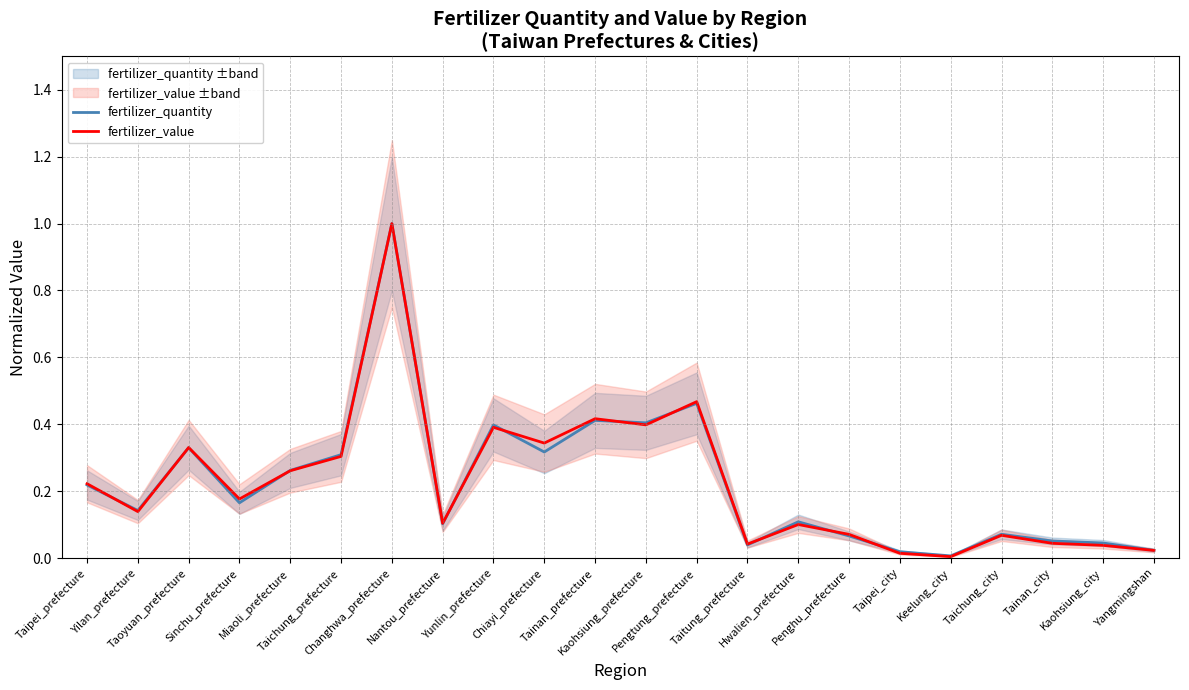

Between Sinchu_prefecture and Keelung_city, which series saw the biggest shift?

fertilizer_value